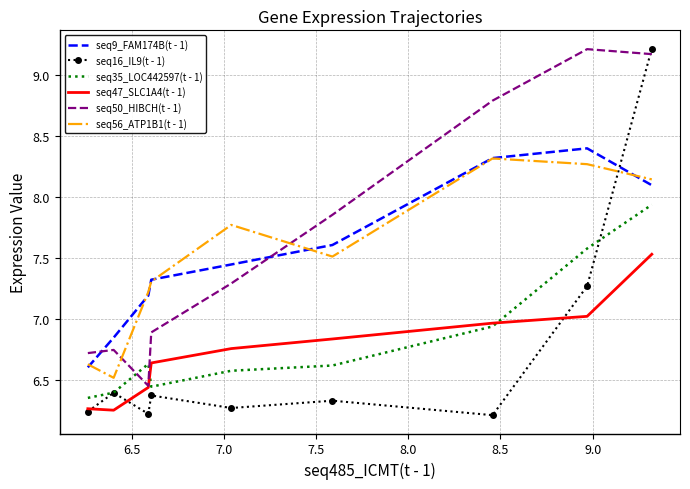

What is the maximum value shown in the chart?

9.2